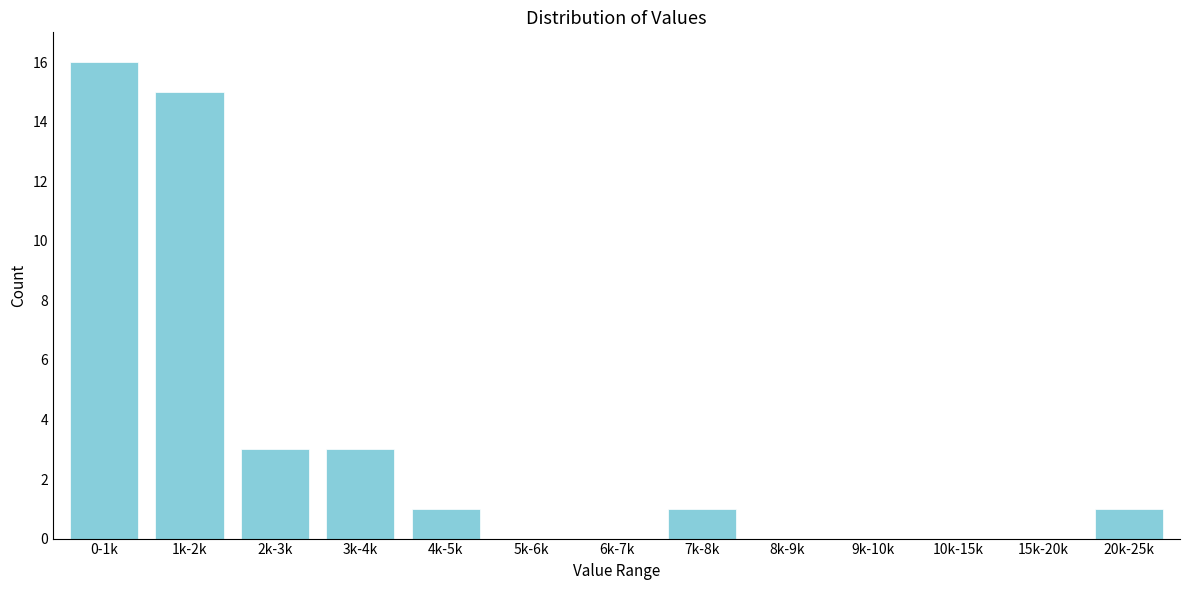

Reading left to right, what are all the values shown in this chart?

0-1k=16	1k-2k=15	2k-3k=3	3k-4k=3	4k-5k=1	5k-6k=0	6k-7k=0	7k-8k=1	8k-9k=0	9k-10k=0	10k-15k=0	15k-20k=0	20k-25k=1